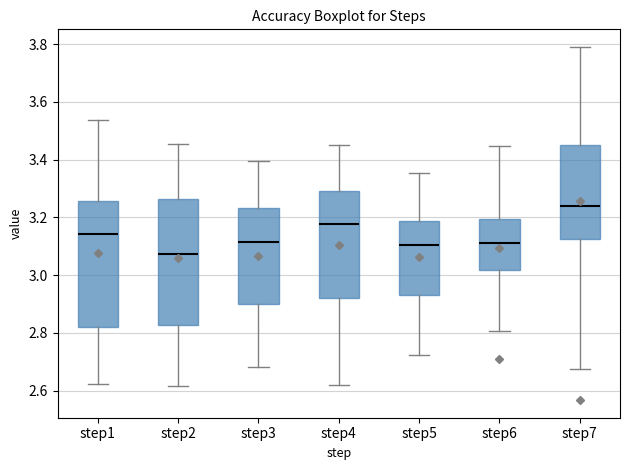

Reading left to right, transcribe this box plot: for each box, give where its median line is, the range the box spans, and where its two whiskers end, as read against the y-axis. The values are not printed on the chart, so give them approximately, as read against the axis.

step1: median 3.14, box 2.82 to 3.26, whiskers 2.62 to 3.54
step2: median 3.08, box 2.82 to 3.26, whiskers 2.62 to 3.46
step3: median 3.12, box 2.90 to 3.24, whiskers 2.68 to 3.40
step4: median 3.18, box 2.92 to 3.30, whiskers 2.62 to 3.46
step5: median 3.10, box 2.94 to 3.18, whiskers 2.72 to 3.36
step6: median 3.12, box 3.02 to 3.20, whiskers 2.80 to 3.44
step7: median 3.24, box 3.12 to 3.44, whiskers 2.68 to 3.78